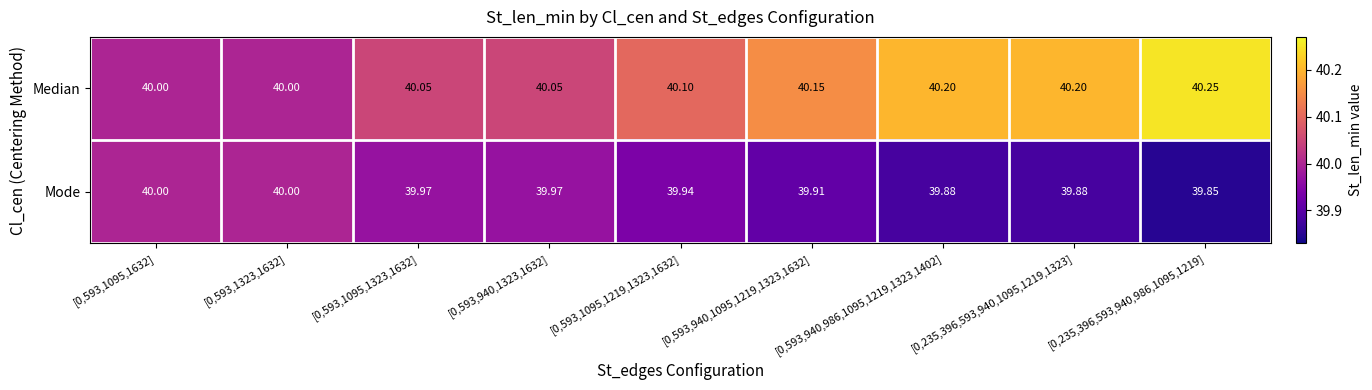

Which series has the widest spread of values?

Median